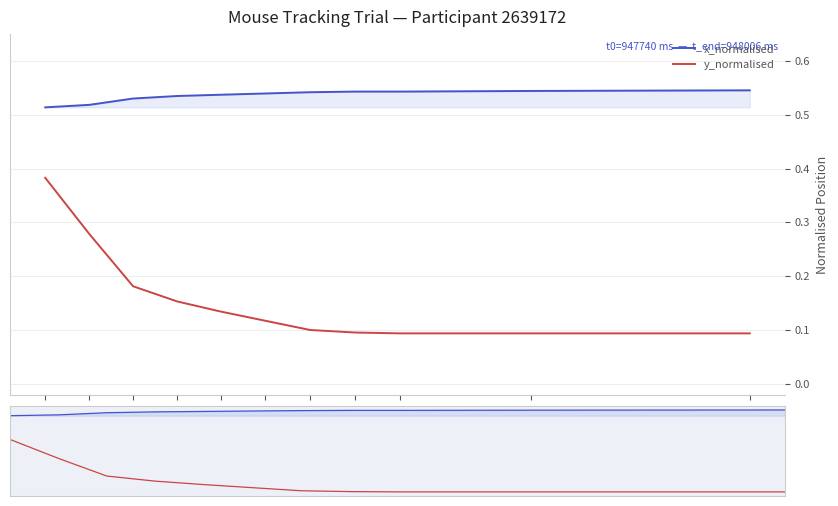

What is the label of the 6th point from the left?

83ms